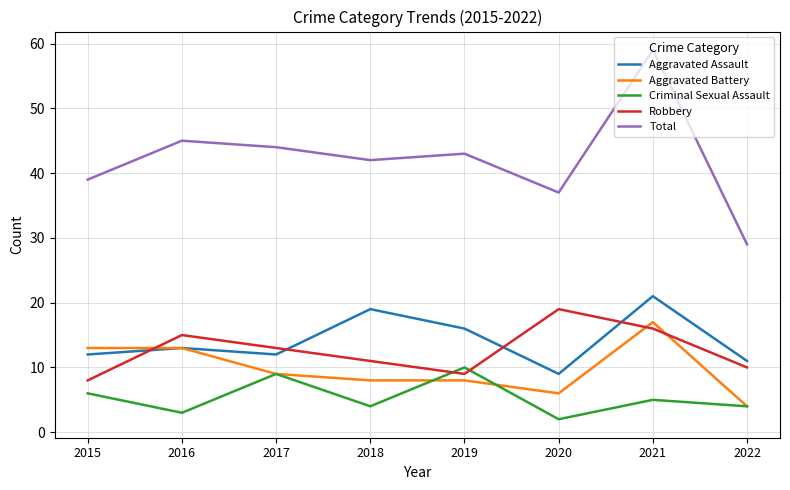

Reading left to right, transcribe all the data shown in this chart.

Aggravated Assault: 2015=12	2016=13	2017=12	2018=19	2019=16	2020=9	2021=21	2022=11
Aggravated Battery: 2015=13	2016=13	2017=9	2018=8	2019=8	2020=6	2021=17	2022=4
Criminal Sexual Assault: 2015=6	2016=3	2017=9	2018=4	2019=10	2020=2	2021=5	2022=4
Robbery: 2015=8	2016=15	2017=13	2018=11	2019=9	2020=19	2021=16	2022=10
Total: 2015=39	2016=45	2017=44	2018=42	2019=43	2020=37	2021=59	2022=29